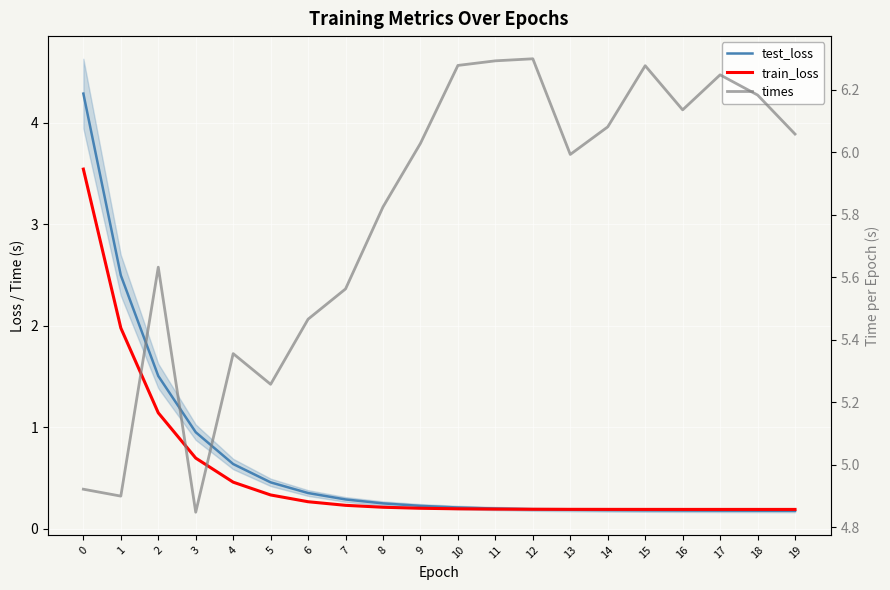

Which label corresponds to the largest value in the chart?

12